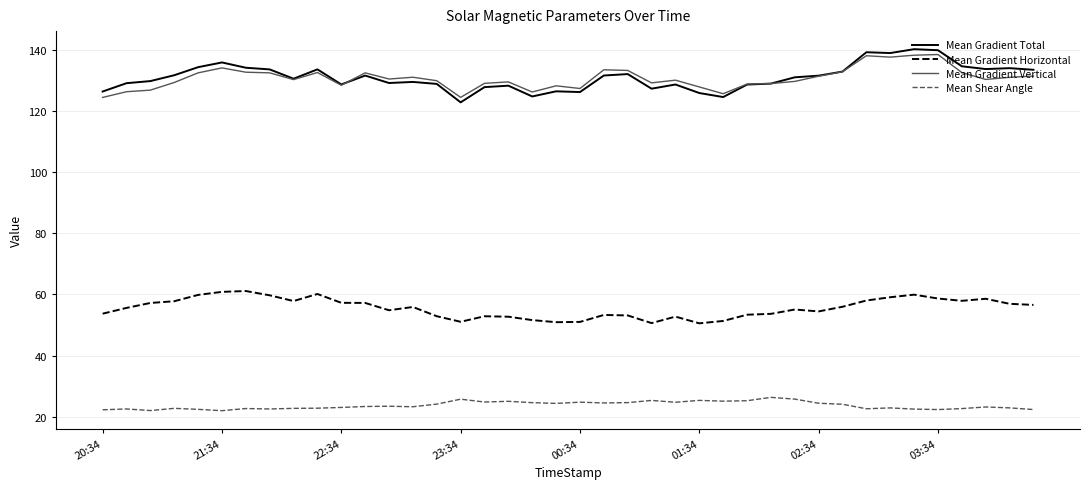

What is the minimum value shown in the chart?

22.0